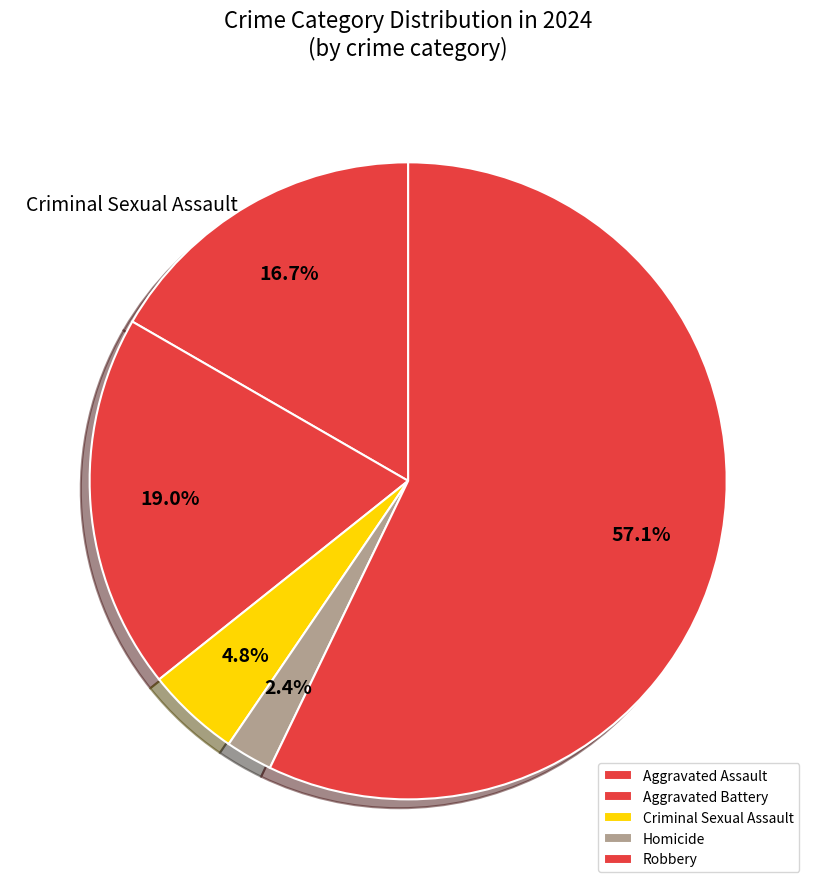

Between Criminal Sexual Assault and Robbery, which is larger?

Robbery